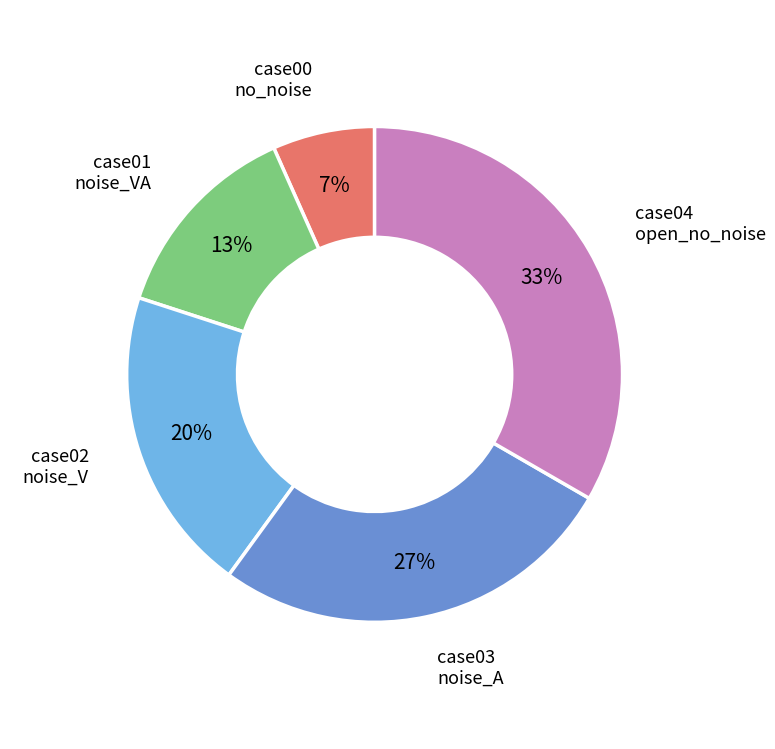

Is there a majority slice in this chart?

No